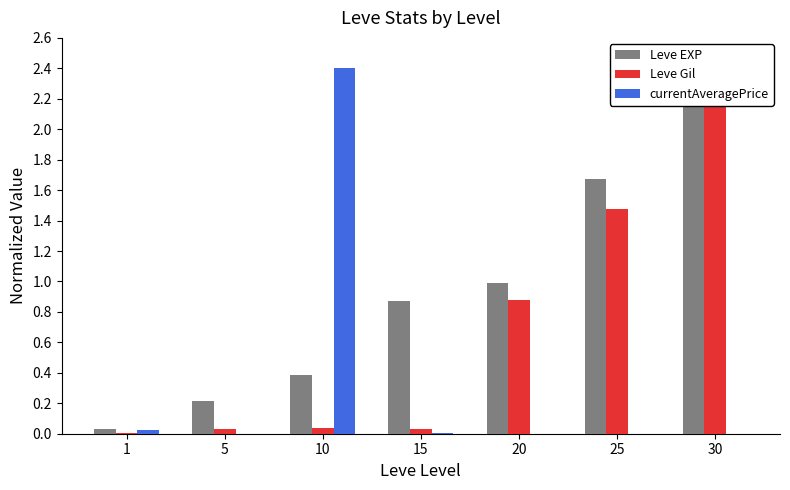

True or false: Leve EXP has a value of 0.9 at 15.

True